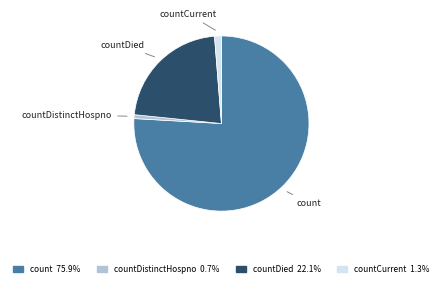

Does any single category account for the majority?

Yes